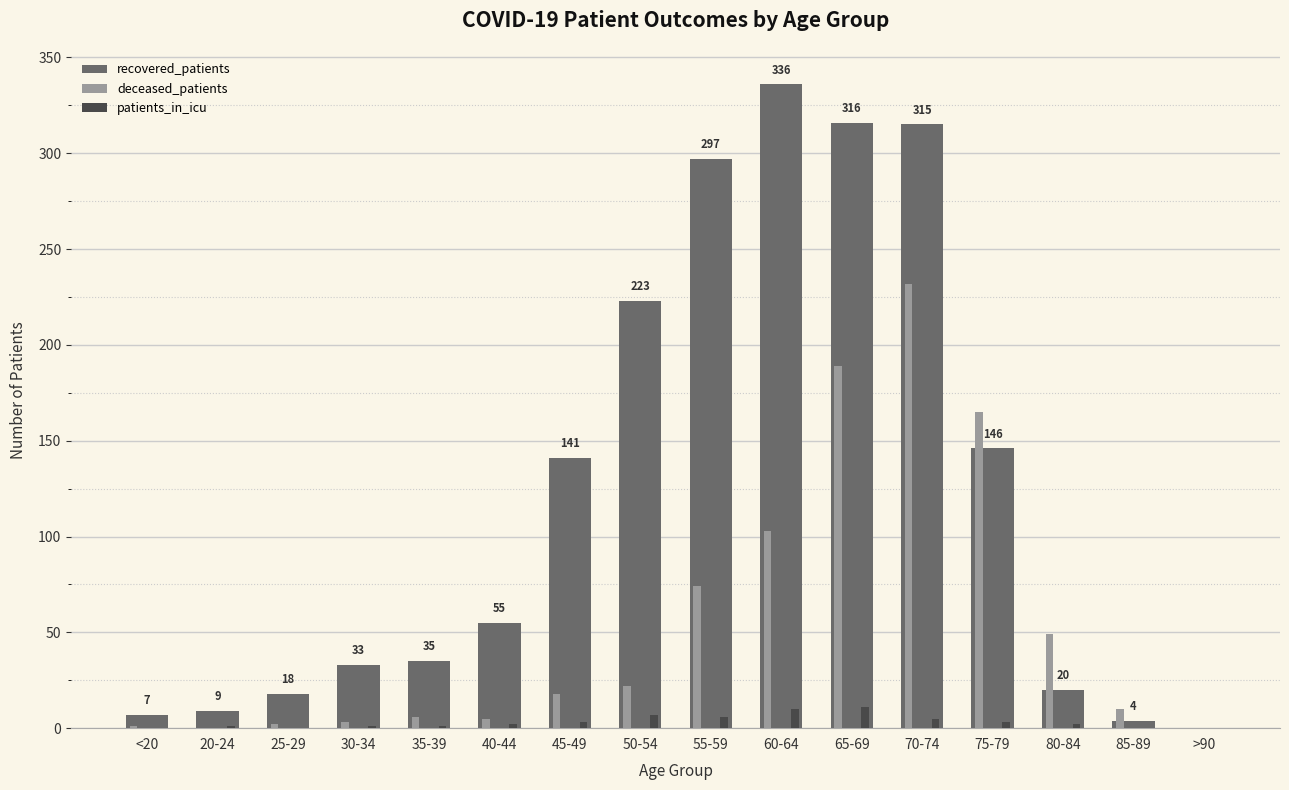

At which label is deceased_patients closest to 116?

60-64